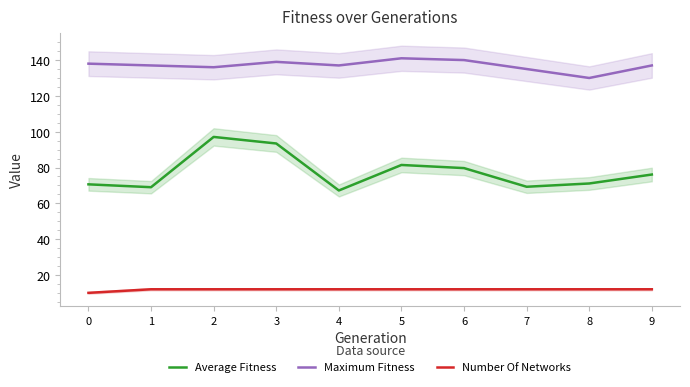

The Average Fitness series shows 43.9 at 2. True or false?

False